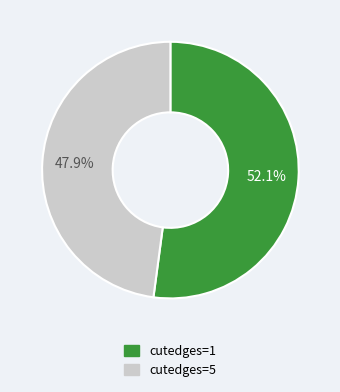

Does any single category account for the majority?

Yes